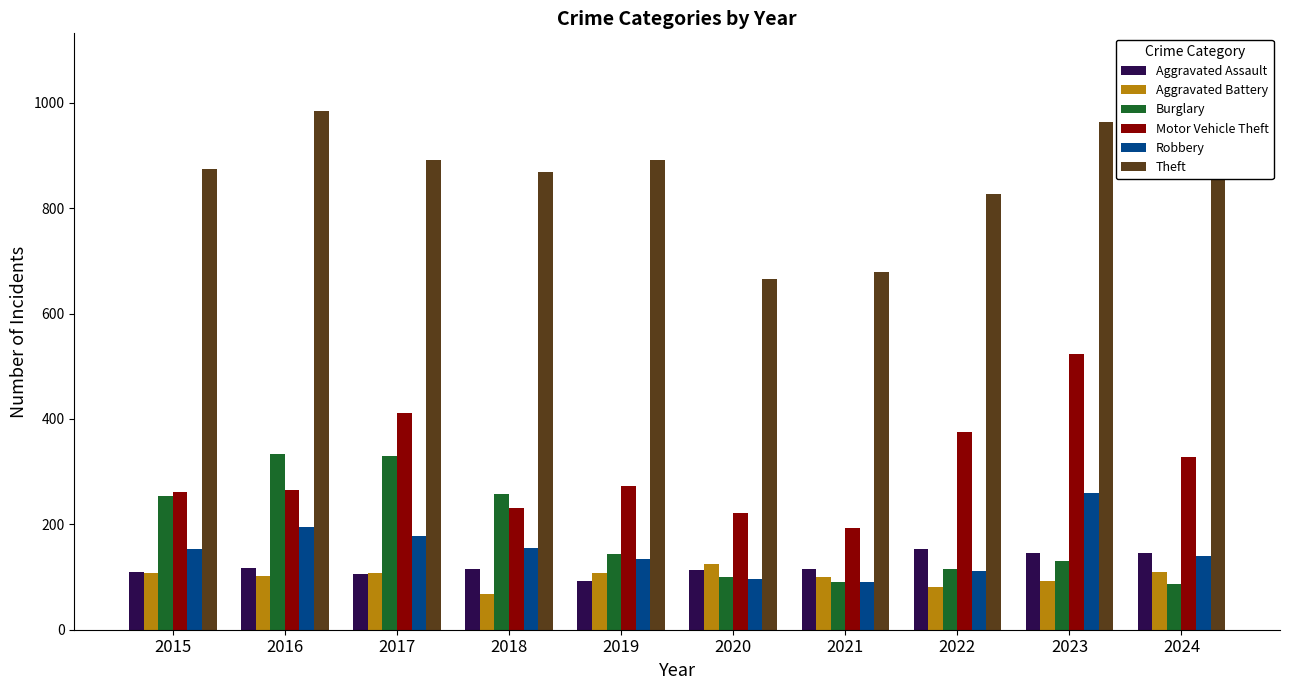

What is the spread (max minus min) of values at 2022?

746